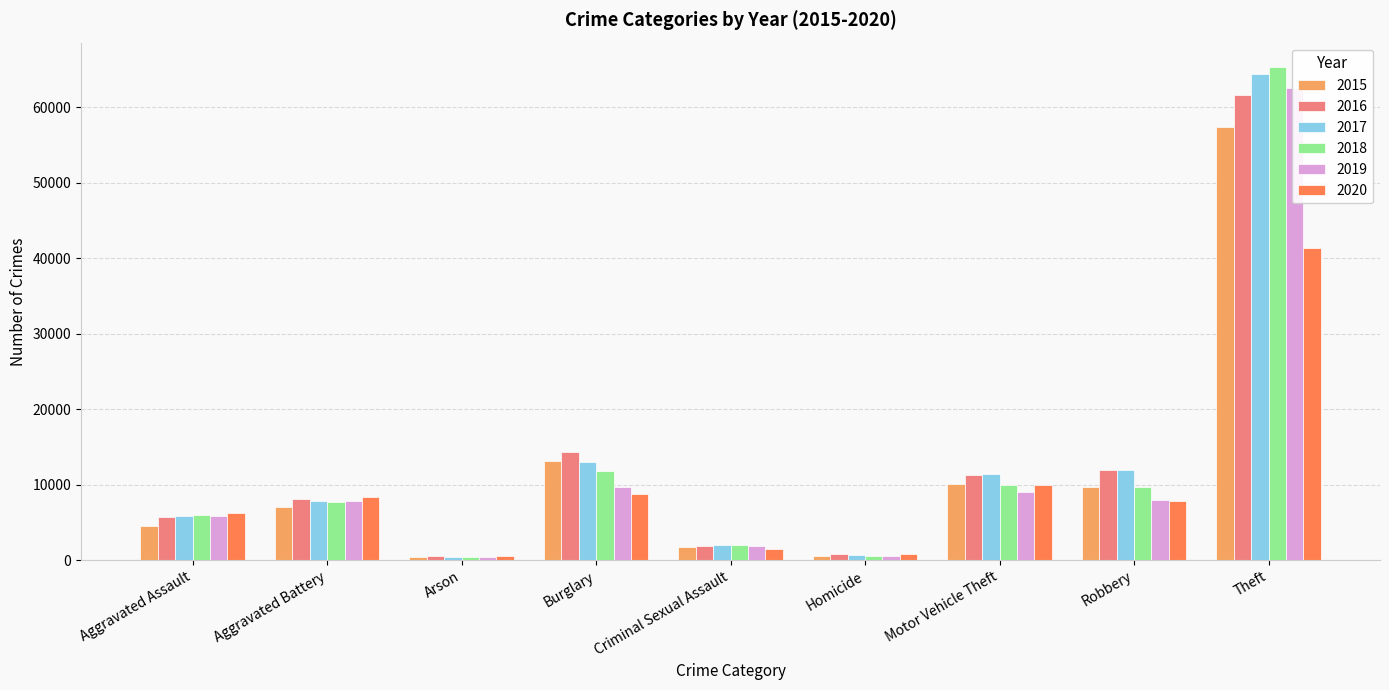

Reading left to right, transcribe all the data shown in this chart.

2015: Aggravated Assault=4480	Aggravated Battery=7018	Arson=448	Burglary=13184	Criminal Sexual Assault=1680	Homicide=496	Motor Vehicle Theft=10068	Robbery=9638	Theft=57350
2016: Aggravated Assault=5712	Aggravated Battery=8085	Arson=515	Burglary=14289	Criminal Sexual Assault=1831	Homicide=786	Motor Vehicle Theft=11286	Robbery=11960	Theft=61621
2017: Aggravated Assault=5793	Aggravated Battery=7845	Arson=444	Burglary=13001	Criminal Sexual Assault=1957	Homicide=672	Motor Vehicle Theft=11380	Robbery=11880	Theft=64384
2018: Aggravated Assault=6001	Aggravated Battery=7734	Arson=373	Burglary=11747	Criminal Sexual Assault=1998	Homicide=589	Motor Vehicle Theft=9985	Robbery=9680	Theft=65286
2019: Aggravated Assault=5841	Aggravated Battery=7857	Arson=376	Burglary=9638	Criminal Sexual Assault=1888	Homicide=498	Motor Vehicle Theft=8977	Robbery=7994	Theft=62491
2020: Aggravated Assault=6263	Aggravated Battery=8319	Arson=588	Burglary=8757	Criminal Sexual Assault=1467	Homicide=787	Motor Vehicle Theft=9959	Robbery=7855	Theft=41321